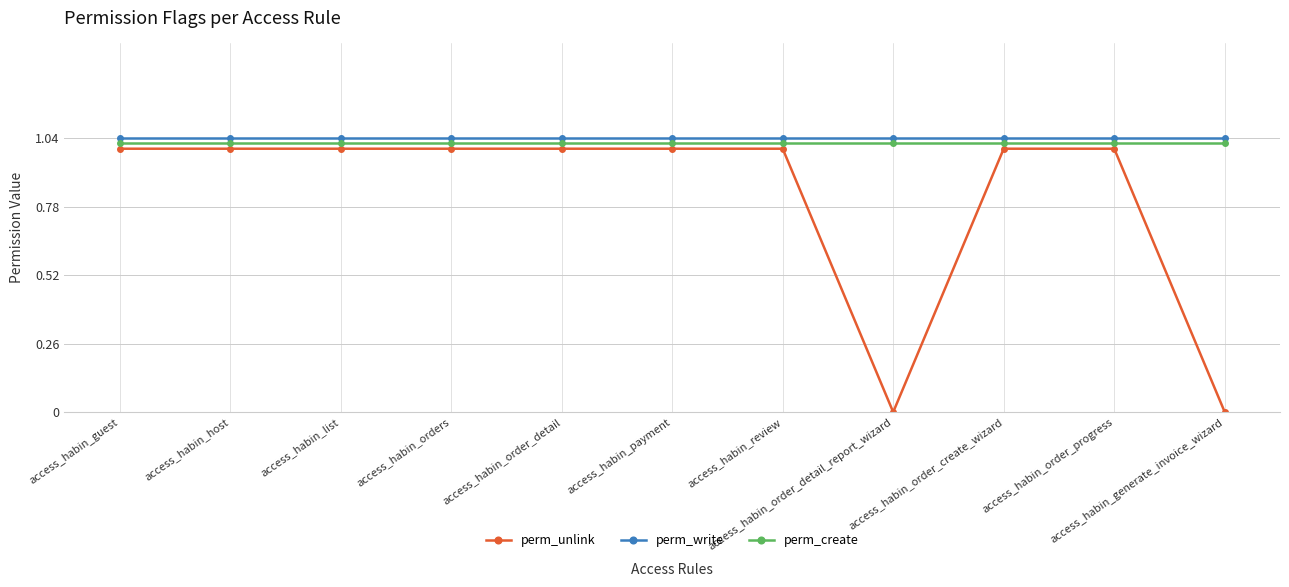

Rank the series by their maximum value, from lowest to highest.

perm_unlink, perm_create, perm_write